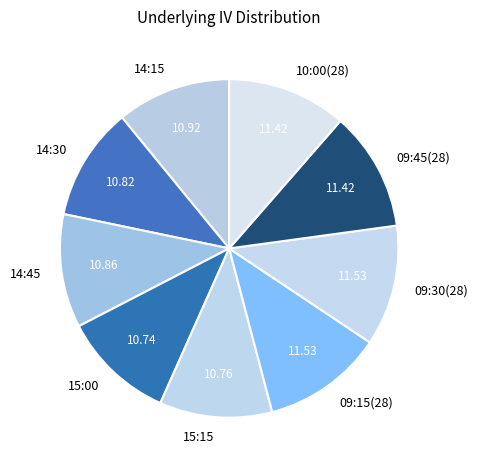

Is 09:15(28) the majority of the pie?

No